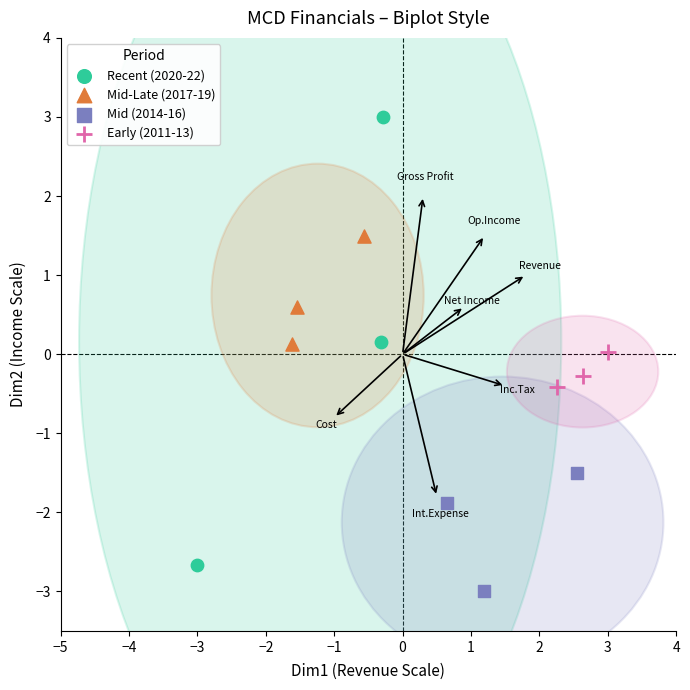

Which series reaches the minimum Y coordinate?

Mid (2014-16)